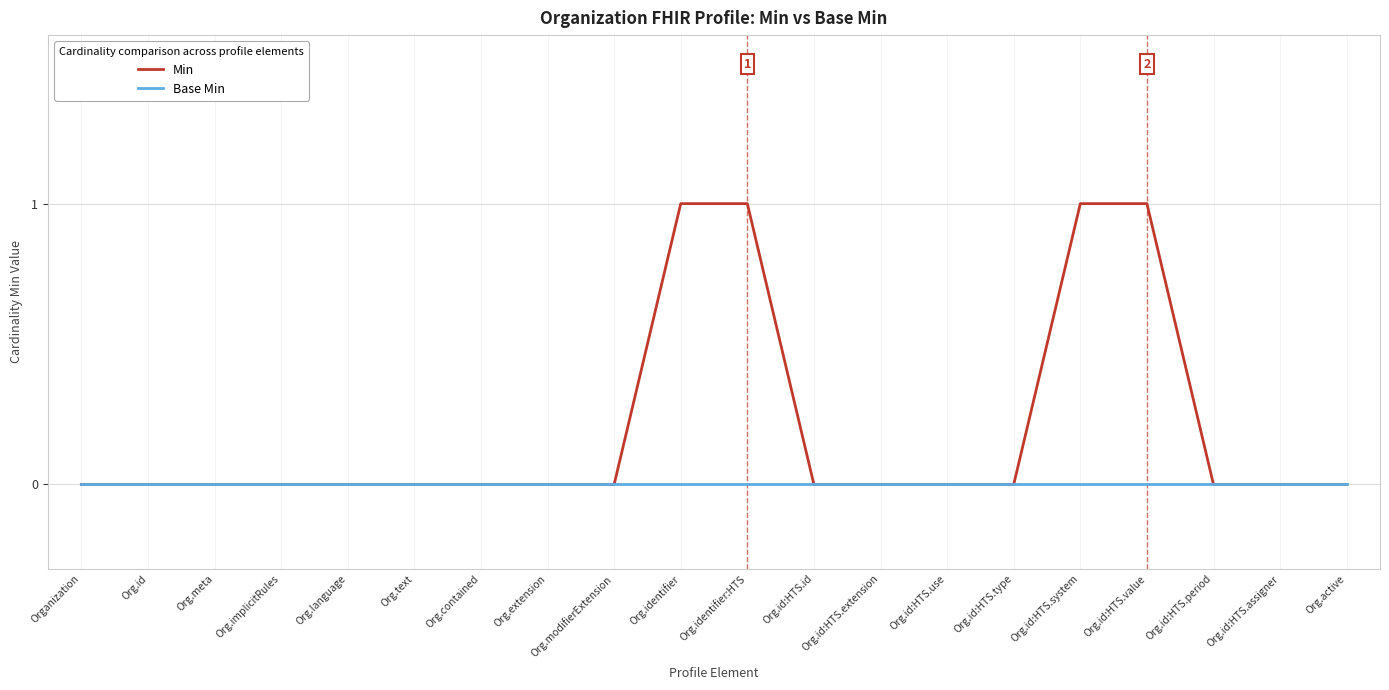

List the series in order of their peak value, highest first.

Min, Base Min